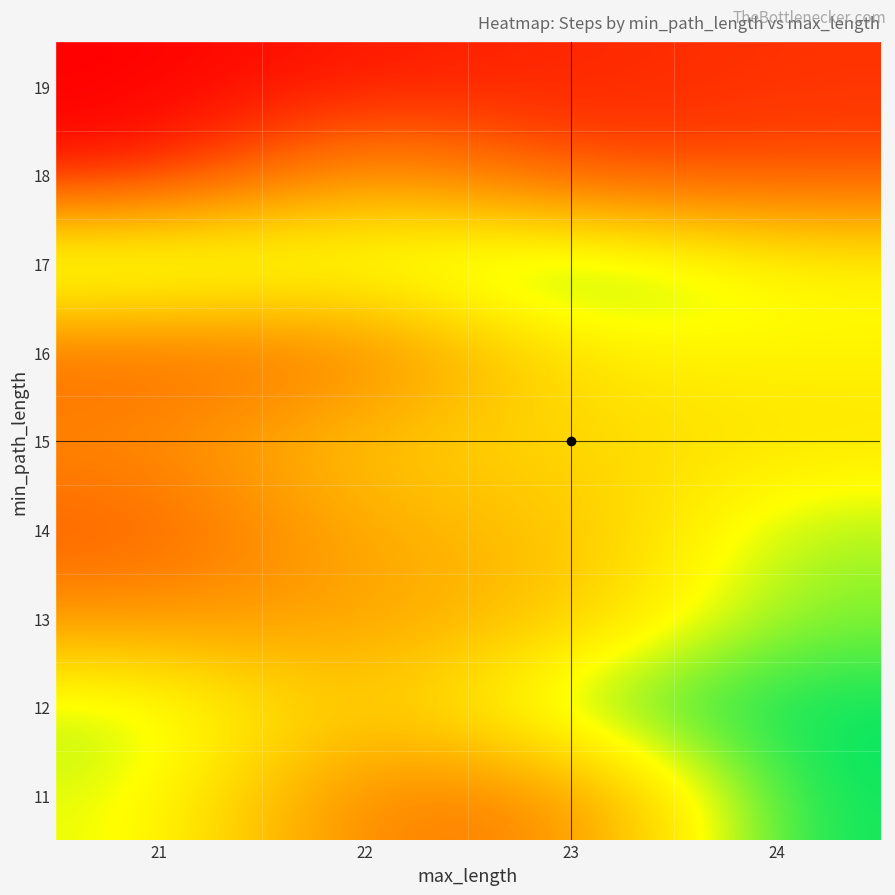

What is the maximum value shown in the chart?

40000000